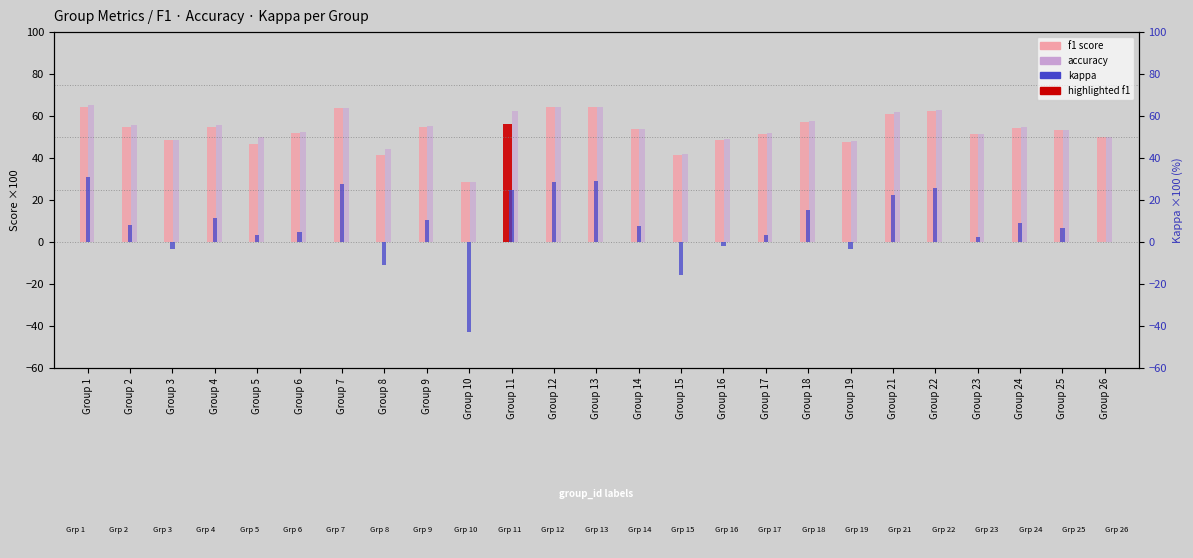

Are the bars grouped side by side (vs. stacked)?

Yes